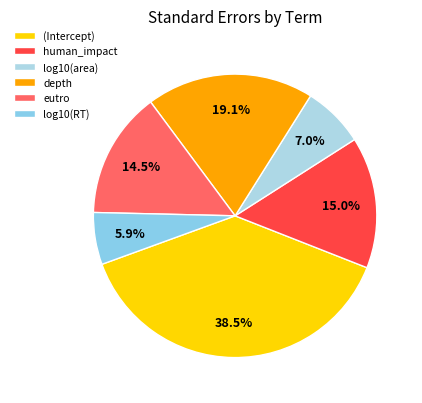

Is it true that log10(area) is 7% of the pie?

True